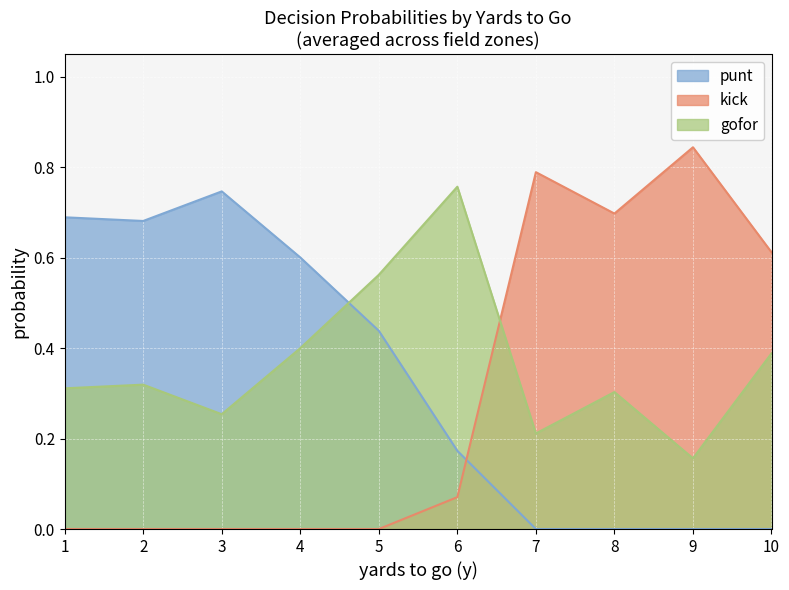

At which label does kick reach its peak?

9